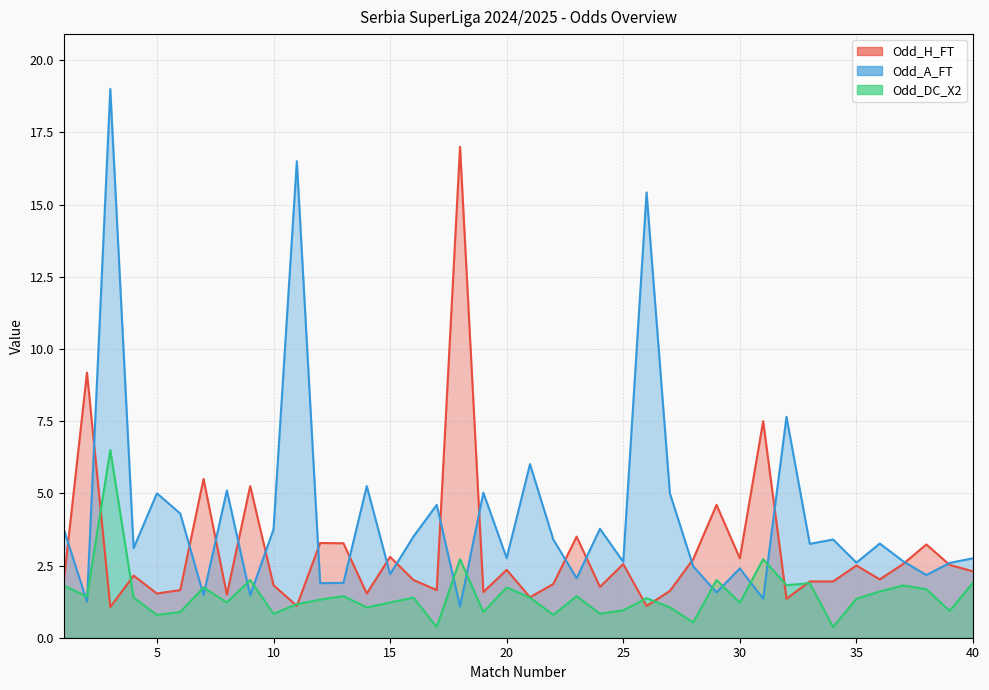

List the labels in order of Odd_A_FT value, largest first.

3, 11, 26, 32, 21, 14, 8, 19, 5, 27, 17, 6, 1, 24, 10, 16, 22, 34, 36, 33, 4, 20, 40, 37, 25, 35, 39, 28, 30, 15, 38, 23, 13, 12, 29, 7, 9, 31, 2, 18